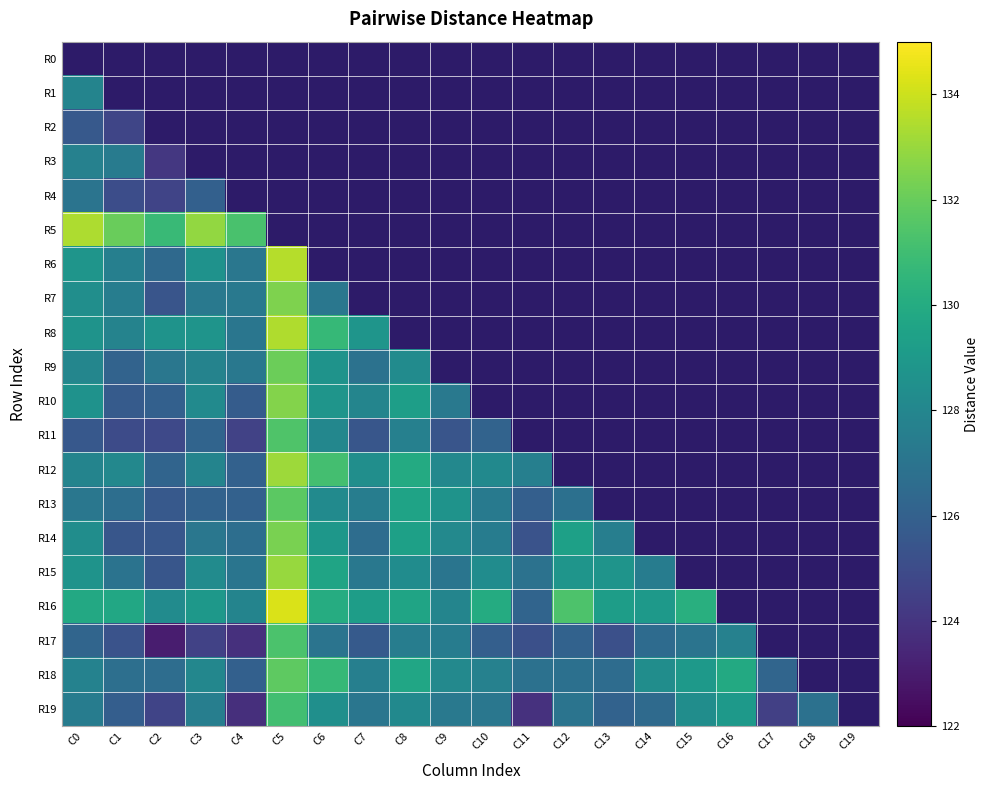

Reading right to left, transcribe all the data shown in this chart.

R0: C19=0.0	C18=0.0	C17=0.0	C16=0.0	C15=0.0	C14=0.0	C13=0.0	C12=0.0	C11=0.0	C10=0.0	C9=0.0	C8=0.0	C7=0.0	C6=0.0	C5=0.0	C4=0.0	C3=0.0	C2=0.0	C1=0.0	C0=0.0
R1: C19=0.0	C18=0.0	C17=0.0	C16=0.0	C15=0.0	C14=0.0	C13=0.0	C12=0.0	C11=0.0	C10=0.0	C9=0.0	C8=0.0	C7=0.0	C6=0.0	C5=0.0	C4=0.0	C3=0.0	C2=0.0	C1=0.0	C0=127.9
R2: C19=0.0	C18=0.0	C17=0.0	C16=0.0	C15=0.0	C14=0.0	C13=0.0	C12=0.0	C11=0.0	C10=0.0	C9=0.0	C8=0.0	C7=0.0	C6=0.0	C5=0.0	C4=0.0	C3=0.0	C2=0.0	C1=124.7	C0=125.6
R3: C19=0.0	C18=0.0	C17=0.0	C16=0.0	C15=0.0	C14=0.0	C13=0.0	C12=0.0	C11=0.0	C10=0.0	C9=0.0	C8=0.0	C7=0.0	C6=0.0	C5=0.0	C4=0.0	C3=0.0	C2=124.1	C1=127.4	C0=127.7
R4: C19=0.0	C18=0.0	C17=0.0	C16=0.0	C15=0.0	C14=0.0	C13=0.0	C12=0.0	C11=0.0	C10=0.0	C9=0.0	C8=0.0	C7=0.0	C6=0.0	C5=0.0	C4=0.0	C3=126.0	C2=124.7	C1=125.0	C0=127.0
R5: C19=0.0	C18=0.0	C17=0.0	C16=0.0	C15=0.0	C14=0.0	C13=0.0	C12=0.0	C11=0.0	C10=0.0	C9=0.0	C8=0.0	C7=0.0	C6=0.0	C5=0.0	C4=131.3	C3=132.9	C2=130.8	C1=132.0	C0=133.4
R6: C19=0.0	C18=0.0	C17=0.0	C16=0.0	C15=0.0	C14=0.0	C13=0.0	C12=0.0	C11=0.0	C10=0.0	C9=0.0	C8=0.0	C7=0.0	C6=0.0	C5=133.5	C4=127.2	C3=128.6	C2=126.5	C1=127.6	C0=128.8
R7: C19=0.0	C18=0.0	C17=0.0	C16=0.0	C15=0.0	C14=0.0	C13=0.0	C12=0.0	C11=0.0	C10=0.0	C9=0.0	C8=0.0	C7=0.0	C6=127.2	C5=132.5	C4=127.3	C3=127.3	C2=125.4	C1=127.5	C0=128.4
R8: C19=0.0	C18=0.0	C17=0.0	C16=0.0	C15=0.0	C14=0.0	C13=0.0	C12=0.0	C11=0.0	C10=0.0	C9=0.0	C8=0.0	C7=128.8	C6=130.7	C5=133.5	C4=127.1	C3=128.7	C2=128.7	C1=127.8	C0=128.7
R9: C19=0.0	C18=0.0	C17=0.0	C16=0.0	C15=0.0	C14=0.0	C13=0.0	C12=0.0	C11=0.0	C10=0.0	C9=0.0	C8=128.3	C7=126.9	C6=128.7	C5=132.1	C4=127.2	C3=127.8	C2=127.1	C1=126.1	C0=128.0
R10: C19=0.0	C18=0.0	C17=0.0	C16=0.0	C15=0.0	C14=0.0	C13=0.0	C12=0.0	C11=0.0	C10=0.0	C9=127.3	C8=129.3	C7=127.9	C6=128.8	C5=132.6	C4=125.8	C3=128.2	C2=126.0	C1=125.8	C0=128.6
R11: C19=0.0	C18=0.0	C17=0.0	C16=0.0	C15=0.0	C14=0.0	C13=0.0	C12=0.0	C11=0.0	C10=126.2	C9=125.4	C8=127.7	C7=125.5	C6=128.0	C5=131.4	C4=124.6	C3=126.2	C2=124.9	C1=125.0	C0=125.6
R12: C19=0.0	C18=0.0	C17=0.0	C16=0.0	C15=0.0	C14=0.0	C13=0.0	C12=0.0	C11=127.6	C10=128.2	C9=128.1	C8=129.9	C7=128.4	C6=131.1	C5=133.1	C4=126.0	C3=127.9	C2=126.2	C1=128.1	C0=127.9
R13: C19=0.0	C18=0.0	C17=0.0	C16=0.0	C15=0.0	C14=0.0	C13=0.0	C12=126.8	C11=126.0	C10=127.3	C9=128.7	C8=129.5	C7=127.5	C6=128.2	C5=131.7	C4=126.0	C3=126.1	C2=125.6	C1=126.7	C0=127.1
R14: C19=0.0	C18=0.0	C17=0.0	C16=0.0	C15=0.0	C14=0.0	C13=127.6	C12=129.4	C11=125.3	C10=127.4	C9=128.1	C8=129.4	C7=126.7	C6=128.9	C5=132.4	C4=126.7	C3=127.1	C2=125.5	C1=125.5	C0=128.4
R15: C19=0.0	C18=0.0	C17=0.0	C16=0.0	C15=0.0	C14=127.4	C13=128.7	C12=128.8	C11=126.9	C10=128.3	C9=127.1	C8=128.3	C7=127.2	C6=129.6	C5=133.0	C4=127.1	C3=128.3	C2=125.5	C1=127.0	C0=128.7
R16: C19=0.0	C18=0.0	C17=0.0	C16=0.0	C15=130.2	C14=129.0	C13=129.3	C12=131.4	C11=126.2	C10=130.0	C9=127.9	C8=129.6	C7=129.2	C6=130.1	C5=134.3	C4=127.8	C3=128.9	C2=128.3	C1=129.8	C0=129.8
R17: C19=0.0	C18=0.0	C17=0.0	C16=127.7	C15=127.0	C14=126.6	C13=125.2	C12=126.1	C11=125.2	C10=125.9	C9=127.5	C8=127.5	C7=125.7	C6=127.0	C5=131.3	C4=123.8	C3=124.6	C2=123.1	C1=125.3	C0=126.3
R18: C19=0.0	C18=0.0	C17=126.2	C16=129.9	C15=129.0	C14=128.4	C13=126.6	C12=126.8	C11=126.9	C10=127.7	C9=128.1	C8=129.7	C7=127.6	C6=130.7	C5=131.8	C4=126.0	C3=128.0	C2=126.7	C1=126.8	C0=127.8
R19: C19=0.0	C18=126.9	C17=124.4	C16=129.0	C15=128.4	C14=126.5	C13=126.1	C12=127.0	C11=123.9	C10=127.1	C9=127.2	C8=128.2	C7=127.1	C6=128.5	C5=131.1	C4=123.7	C3=127.5	C2=124.7	C1=125.9	C0=127.5